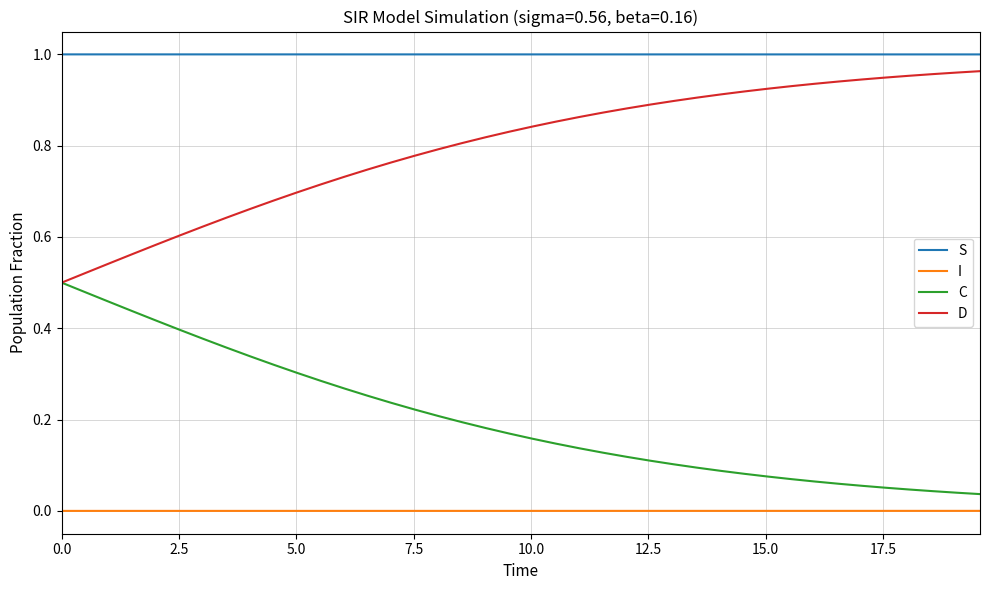

True or false: S and C cross at least once.

False